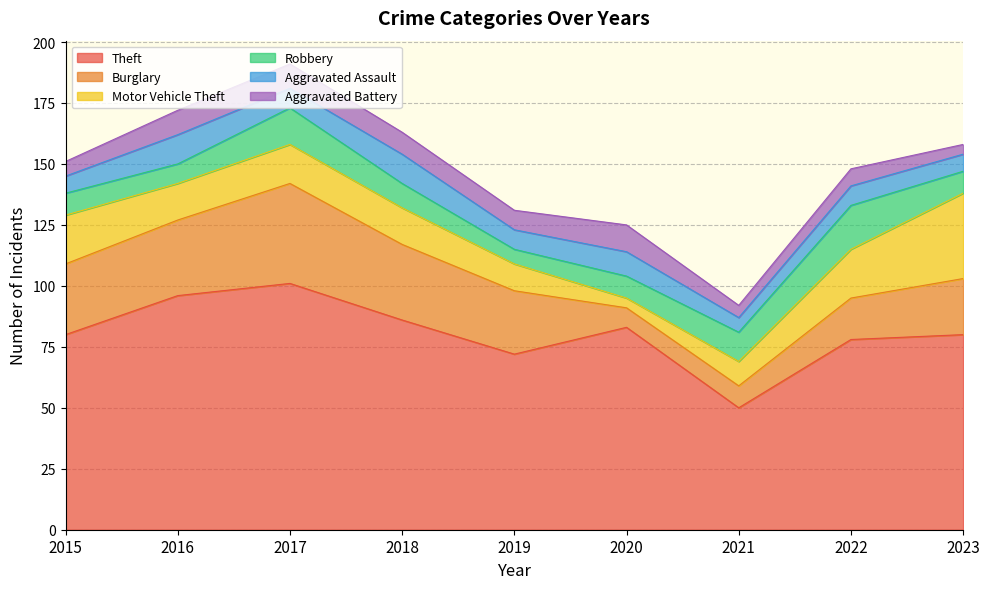

The value of Aggravated Battery at 2019 is 8. True or false?

True